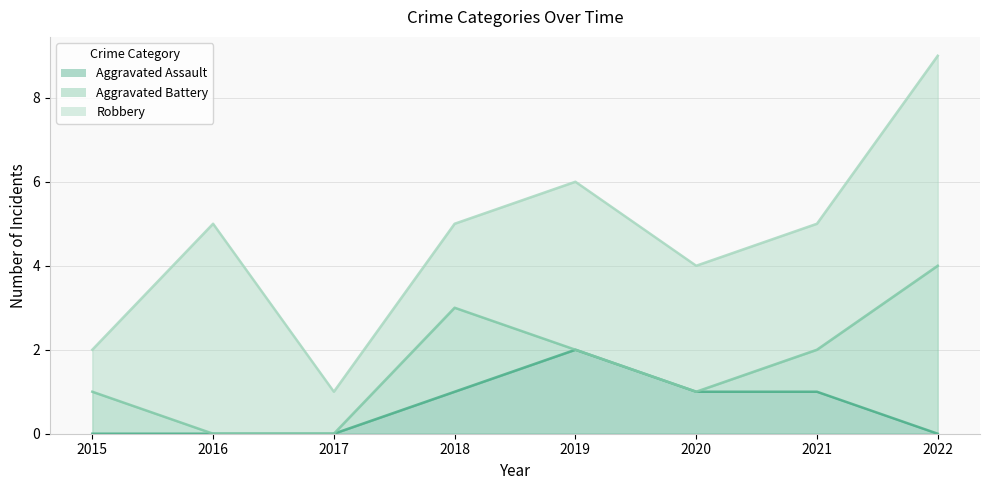

Reading right to left, transcribe all the data shown in this chart.

Aggravated Assault: 2022=0	2021=1	2020=1	2019=2	2018=1	2017=0	2016=0	2015=0
Aggravated Battery: 2022=4	2021=1	2020=0	2019=0	2018=2	2017=0	2016=0	2015=1
Robbery: 2022=5	2021=3	2020=3	2019=4	2018=2	2017=1	2016=5	2015=1